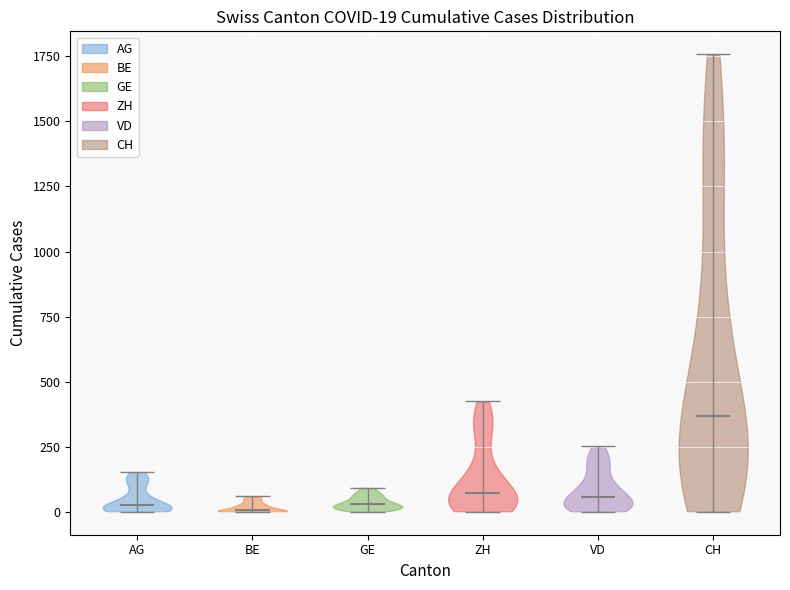

Which violin has the highest median line?

CH